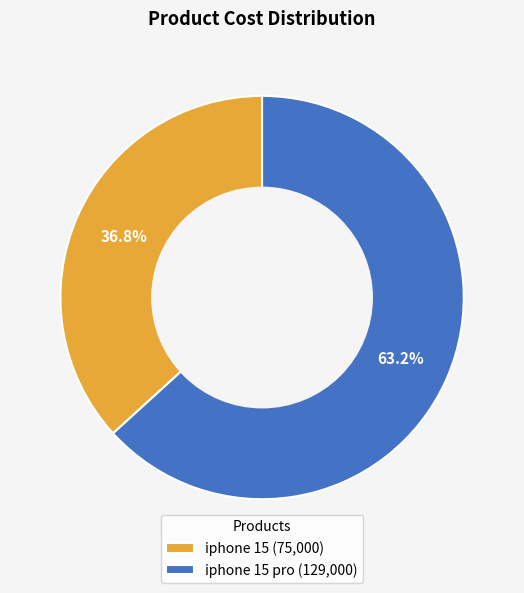

How many segments does this pie chart have?

2